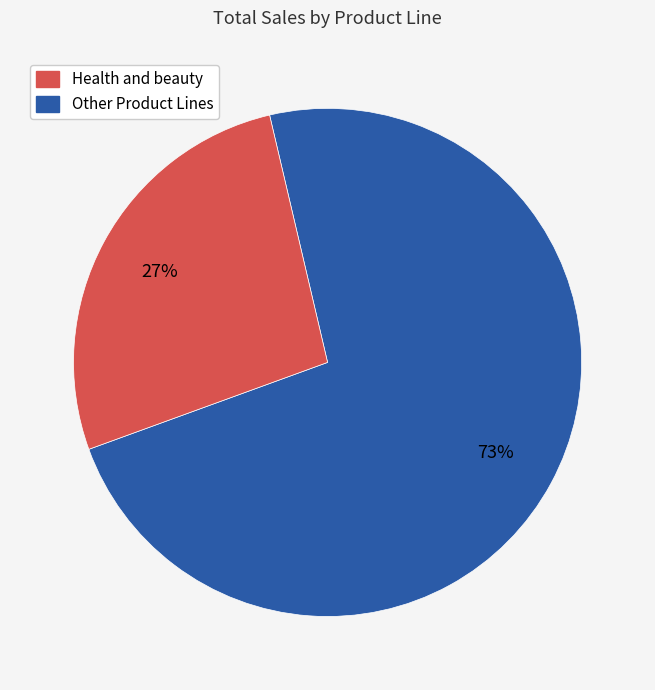

How many slices are in this pie chart?

2